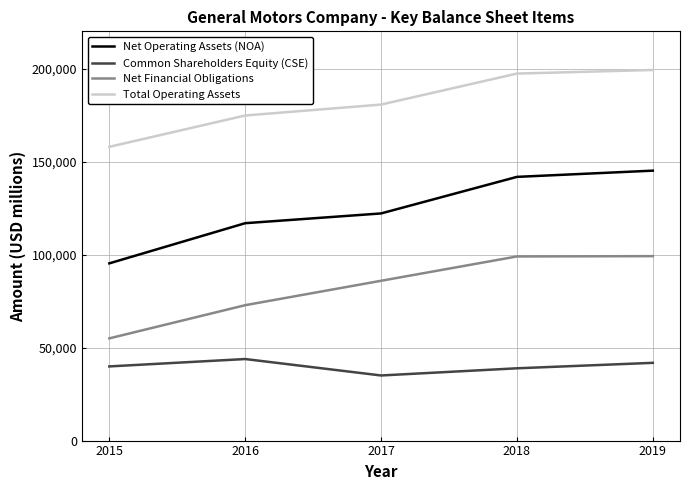

Rank the series by their maximum value, from highest to lowest.

Total Operating Assets, Net Operating Assets (NOA), Net Financial Obligations, Common Shareholders Equity (CSE)